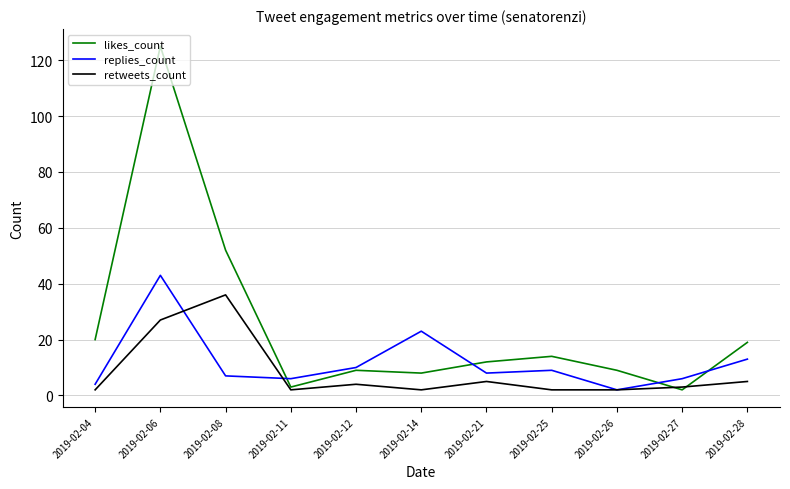

What are all the series names shown in the legend?

likes_count, replies_count, retweets_count